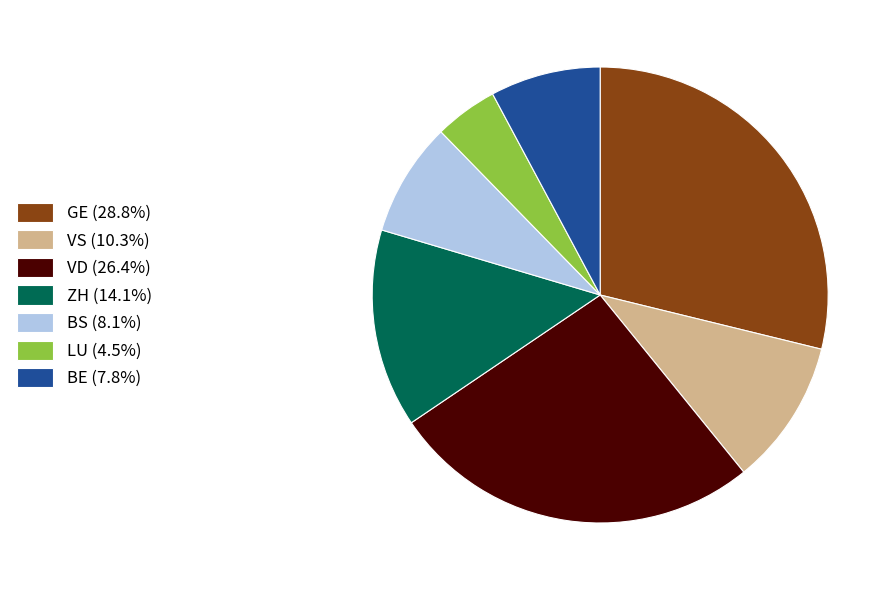

Is the sum of LU (4.5%) and BE (7.8%) greater than half?

No